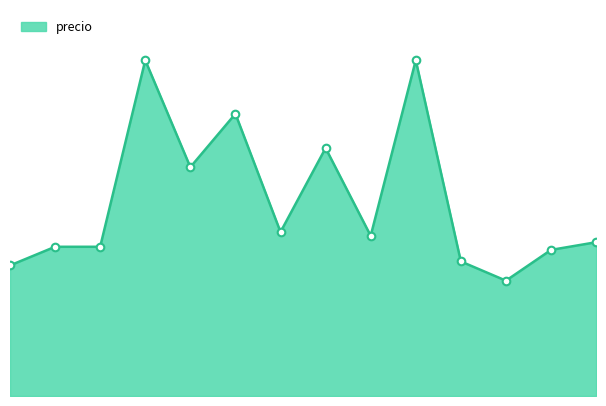

Is this an area chart (filled region under the line)?

Yes